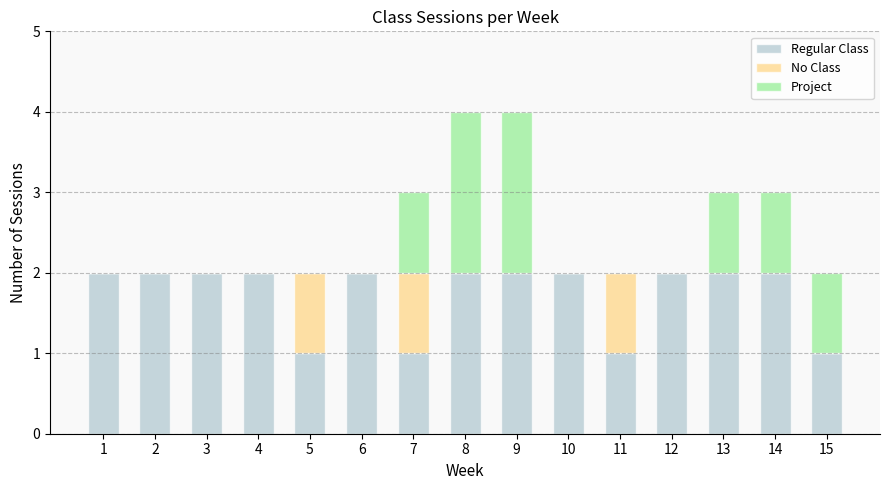

The Regular Class series shows 3 at 3. True or false?

False